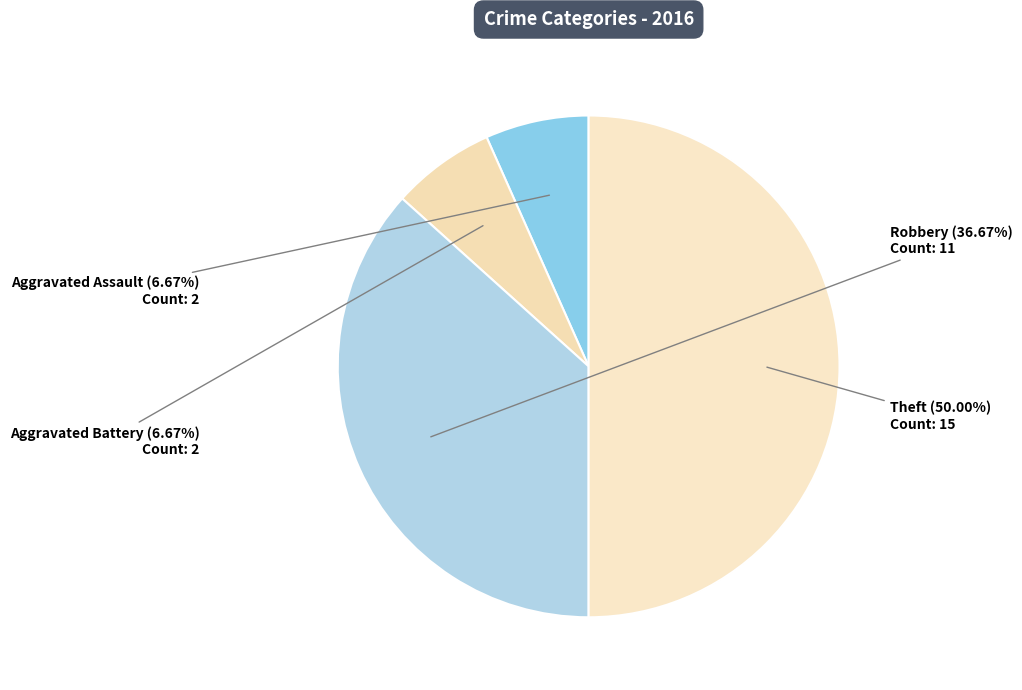

What is the largest slice in the pie chart?

Theft